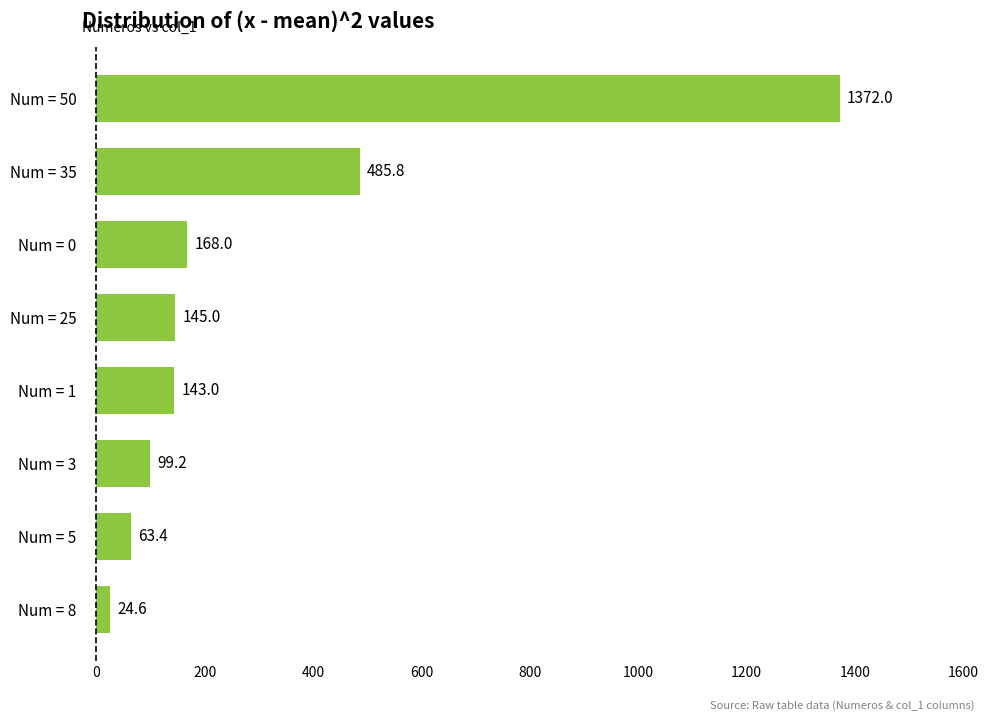

Are the bars horizontal?

Yes